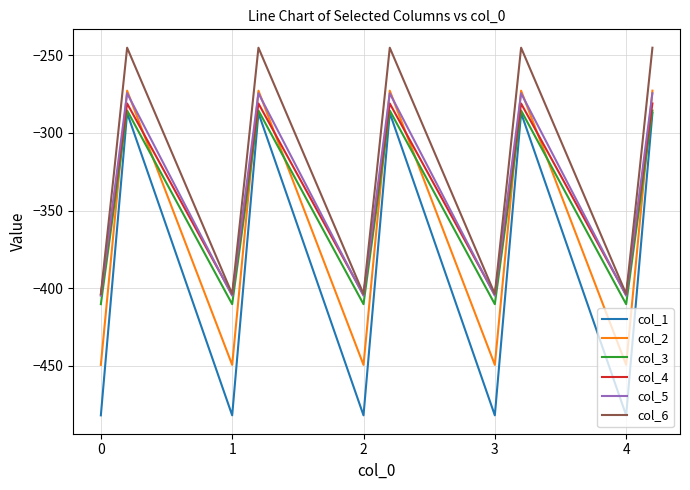

True or false: col_2 and col_1 intersect in this chart.

False